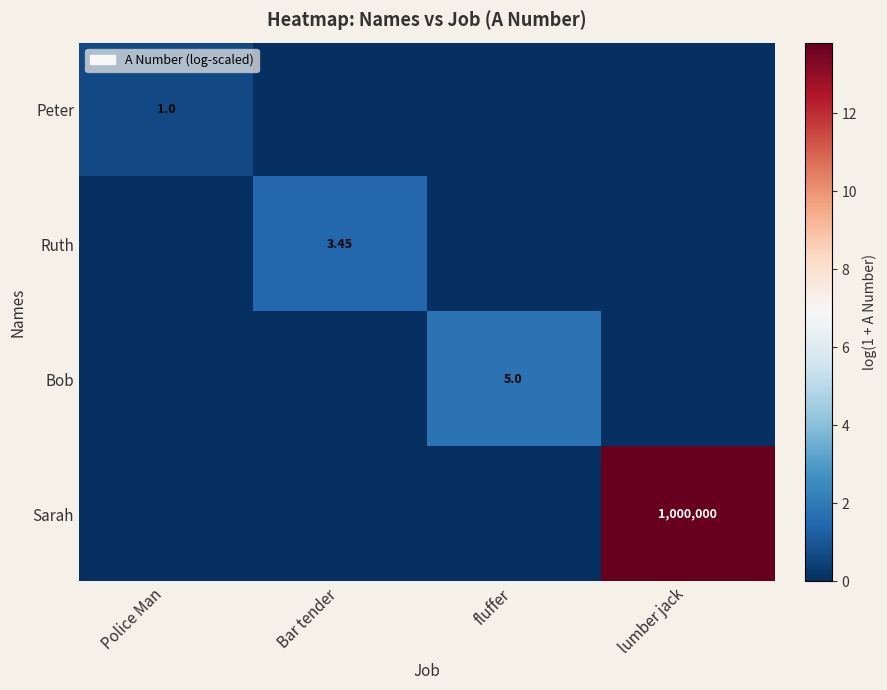

Is the value of Sarah at lumber jack greater than the value of Ruth at Bar tender?

Yes